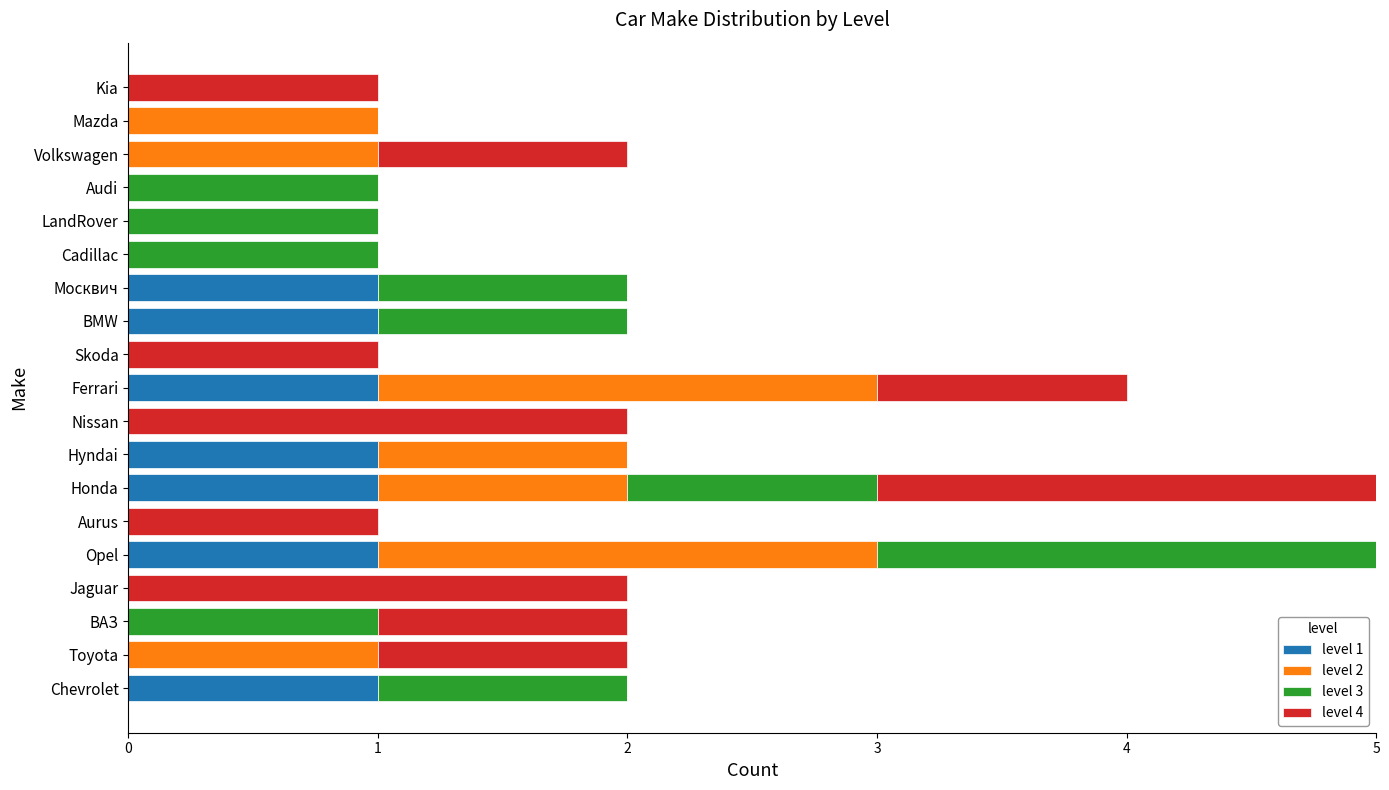

What is the highest value of the level 1 series?

1